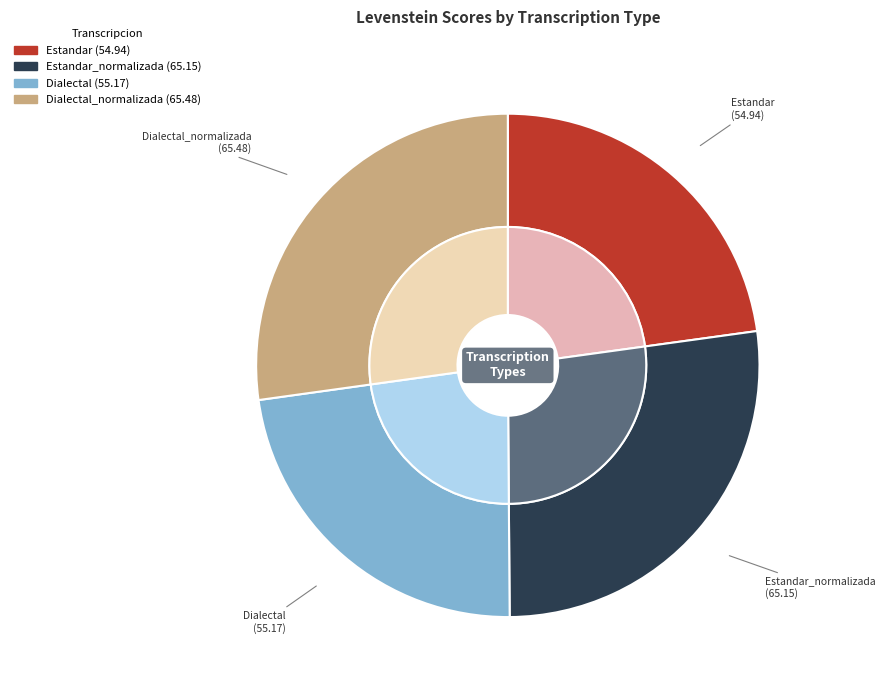

Approximately how many times larger is the value at Estandar_normalizada compared to Dialectal_normalizada?

1.0